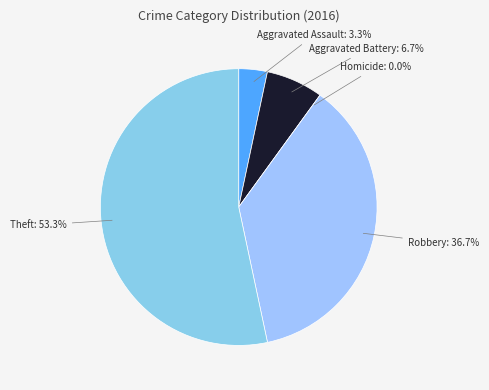

Does Homicide account for over 50% of the chart?

No